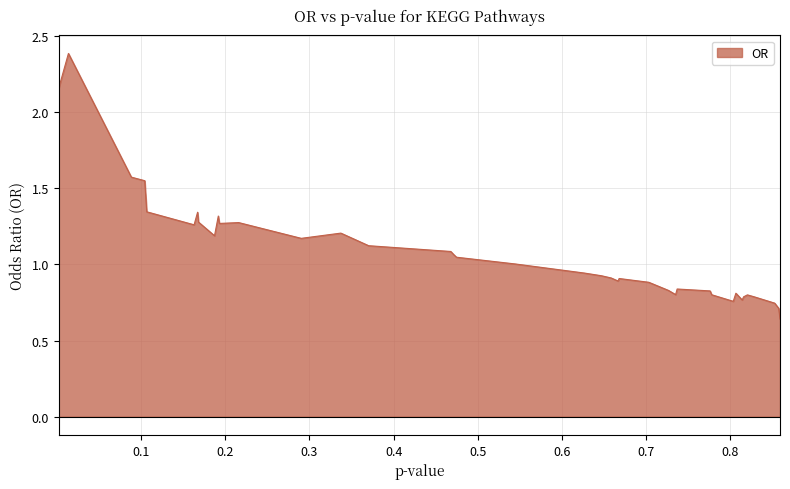

How many points are lower than both their immediate neighbors (excluding endpoints)?

8